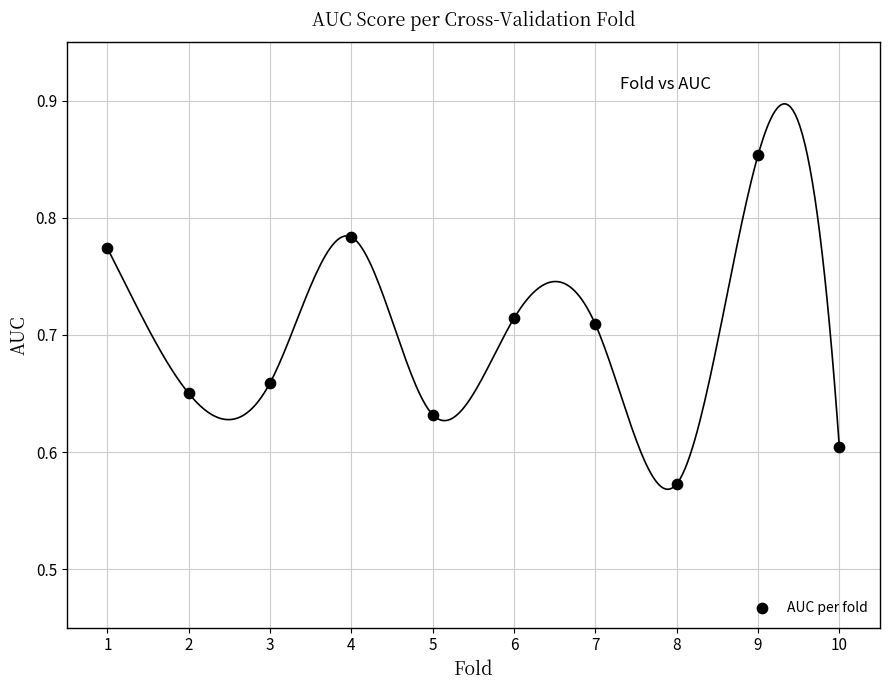

What is the range of X values (max minus min)?

9.0